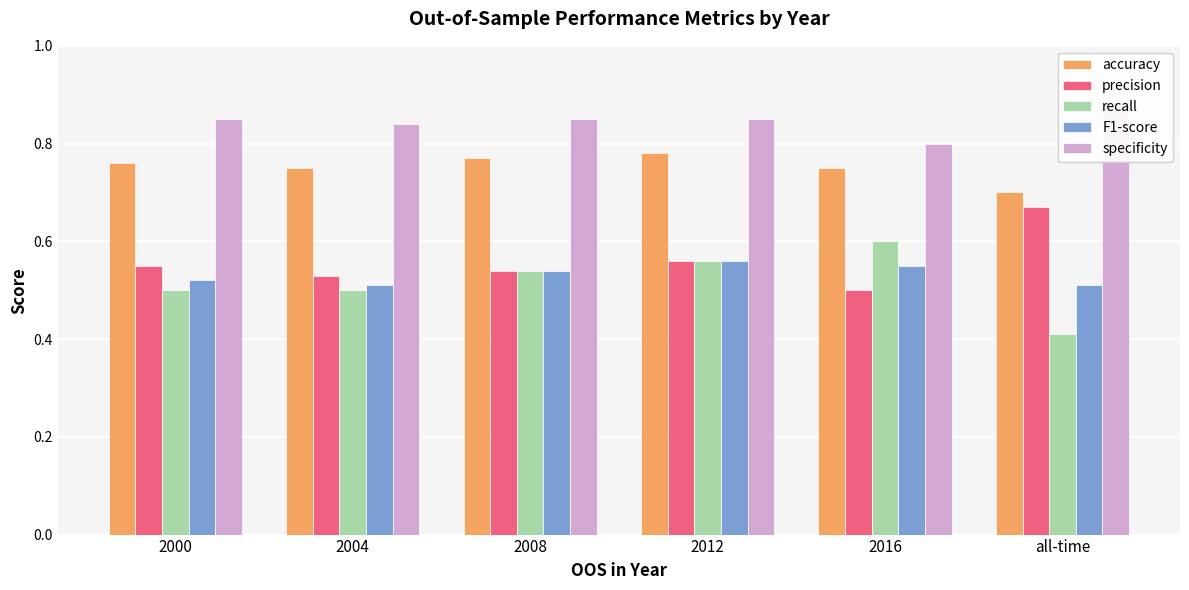

Reading right to left, extract all data points from this chart.

accuracy: 0.7	0.8	0.8	0.8	0.8	0.8
precision: 0.7	0.5	0.6	0.5	0.5	0.6
recall: 0.4	0.6	0.6	0.5	0.5	0.5
F1-score: 0.5	0.6	0.6	0.5	0.5	0.5
specificity: 0.9	0.8	0.8	0.8	0.8	0.8